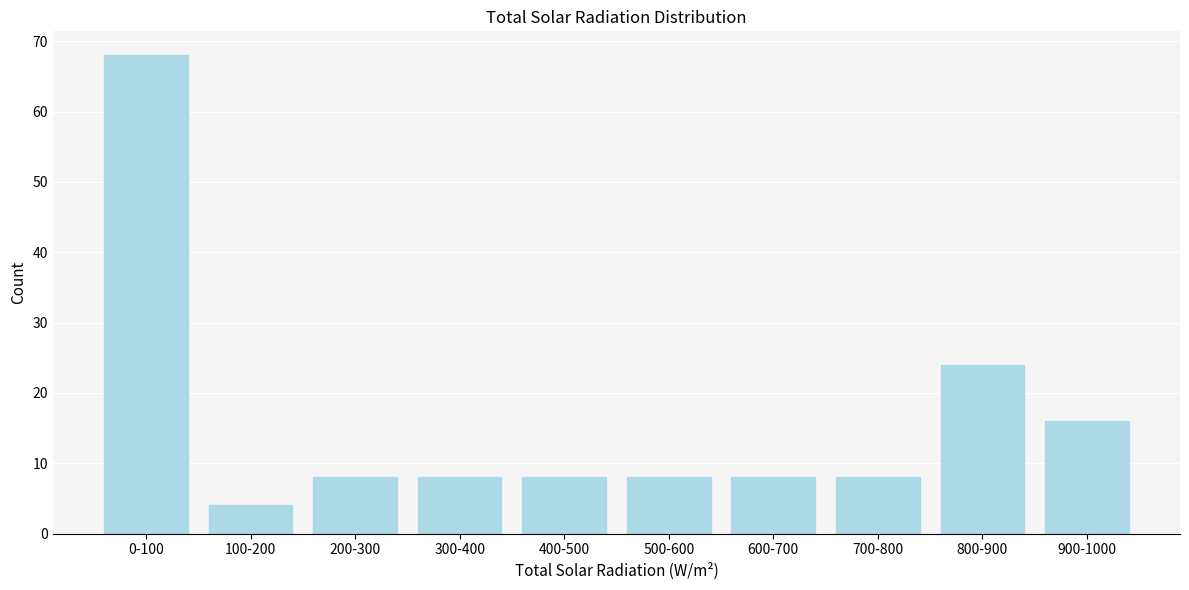

Reading left to right, transcribe all the data shown in this chart.

0-100=68	100-200=4	200-300=8	300-400=8	400-500=8	500-600=8	600-700=8	700-800=8	800-900=24	900-1000=16